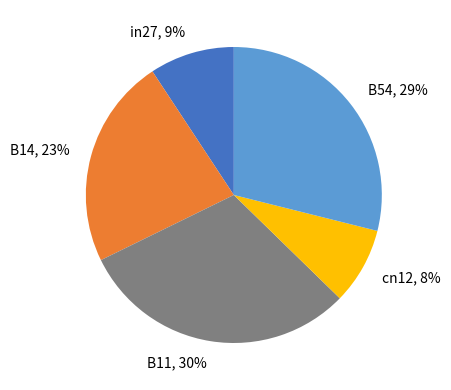

Is cn12 the majority of the pie?

No